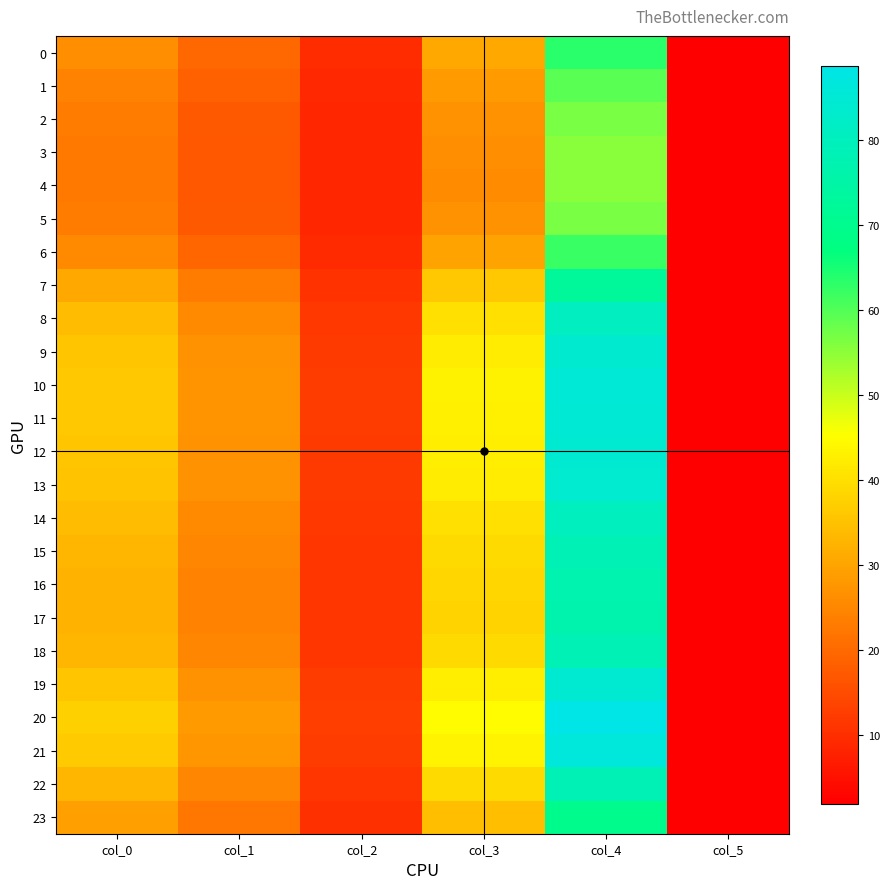

Which series changed the most between col_1 and col_3?

20